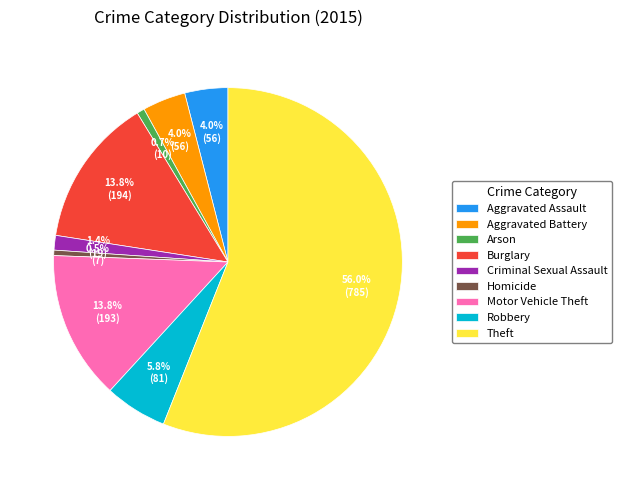

Which has a higher value, Criminal Sexual Assault or Burglary?

Burglary